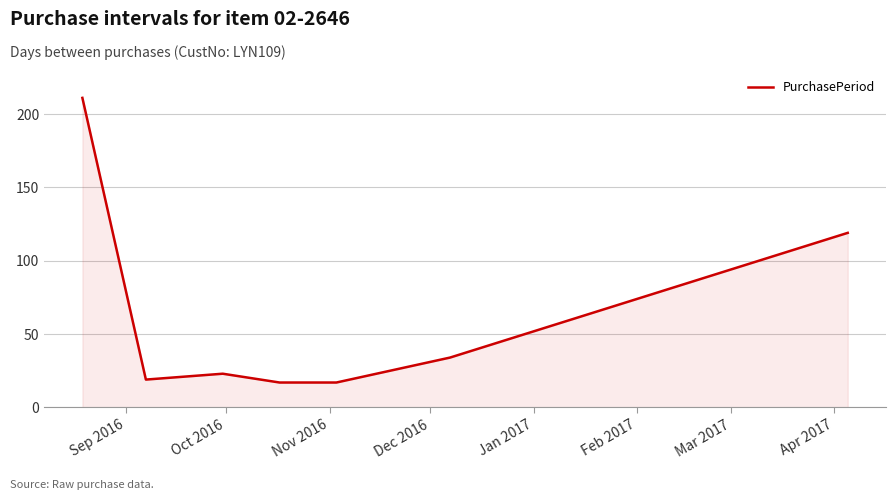

What is the greatest value displayed?

211